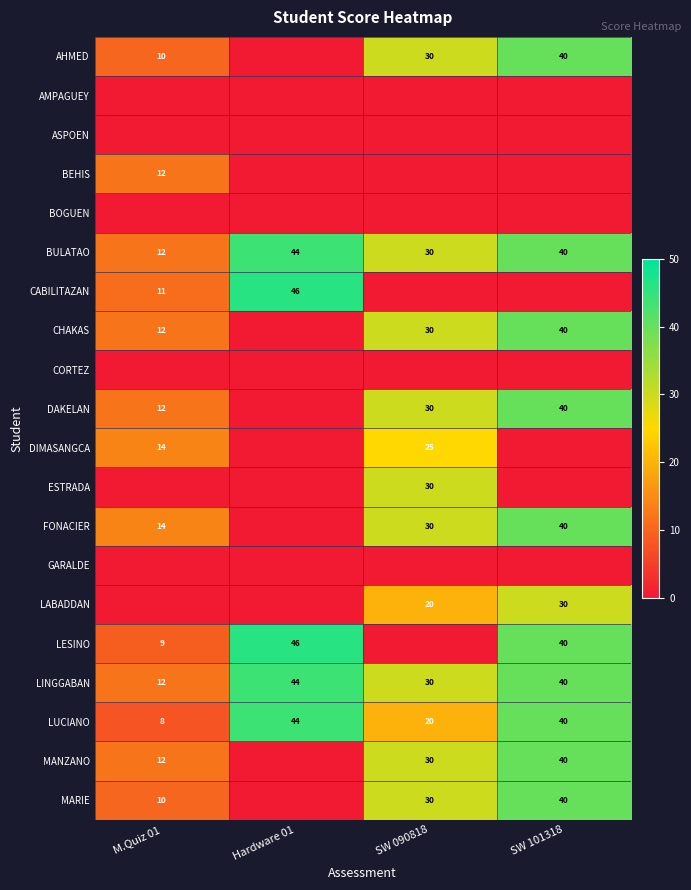

Is the value of LINGGABAN at SW 090818 greater than the value of DAKELAN at SW 101318?

No